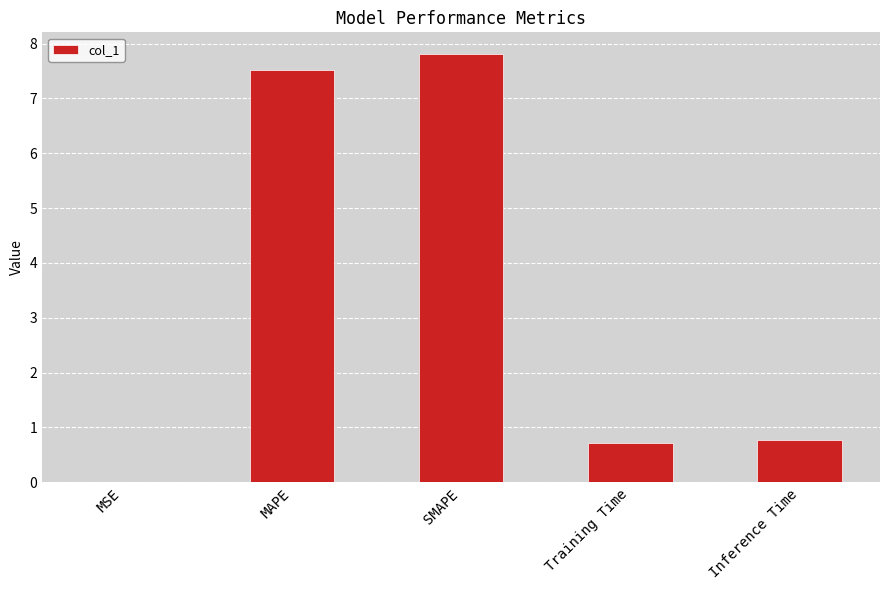

What is the sum of all values?

16.8